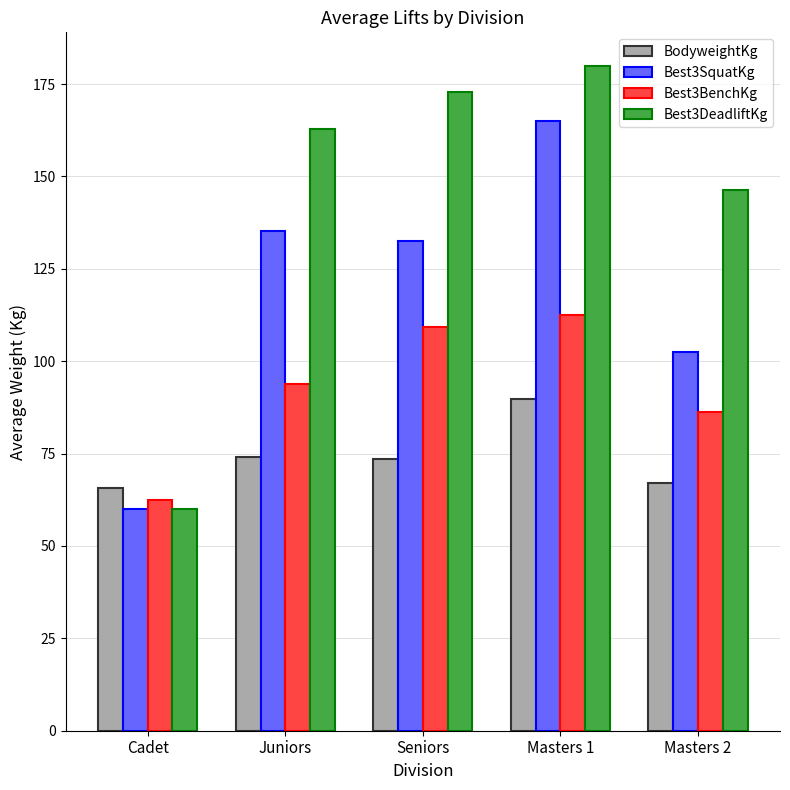

What is the total value across all series at Masters 1?

547.4